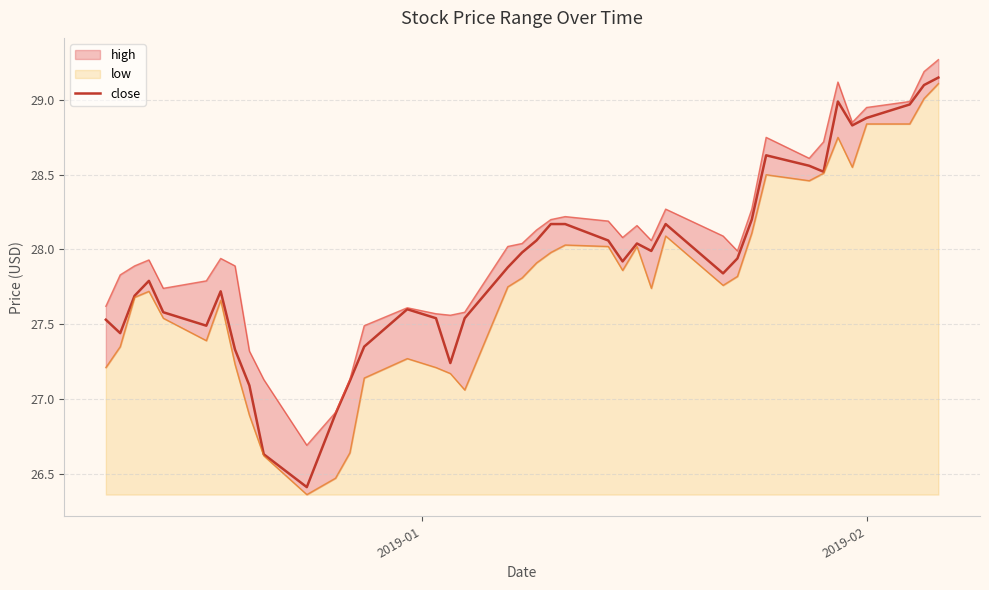

What is the lowest value of the close series?

26.4